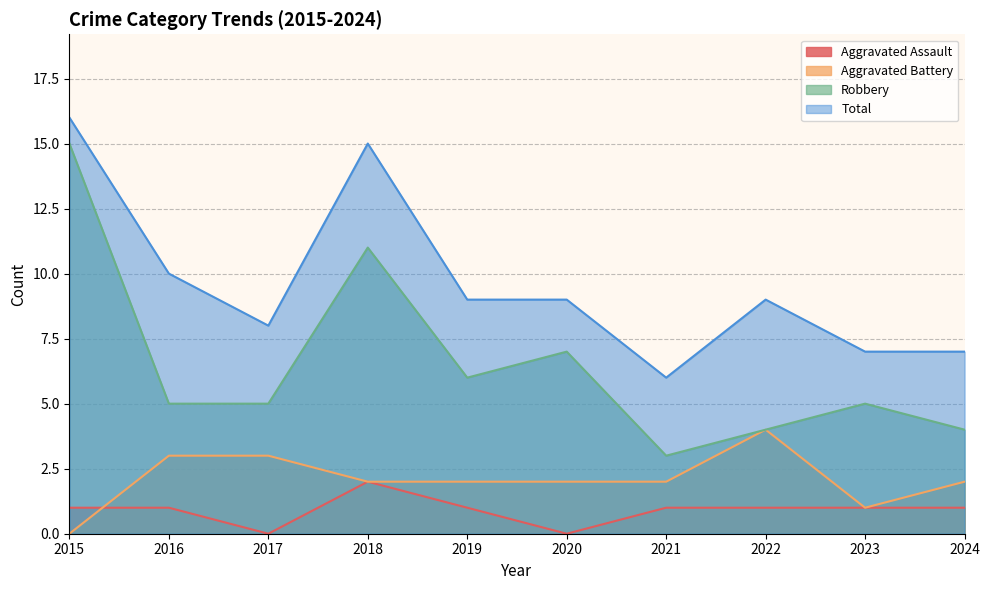

What is the value of the Total point at the 8th from the left?

9